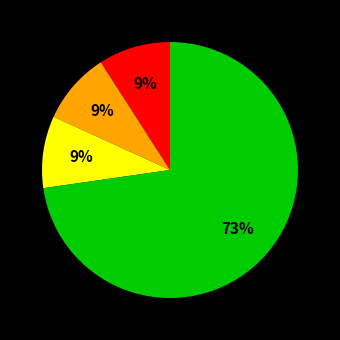

To the nearest percent, what is the difference between the largest and smallest slice percentages?

64%